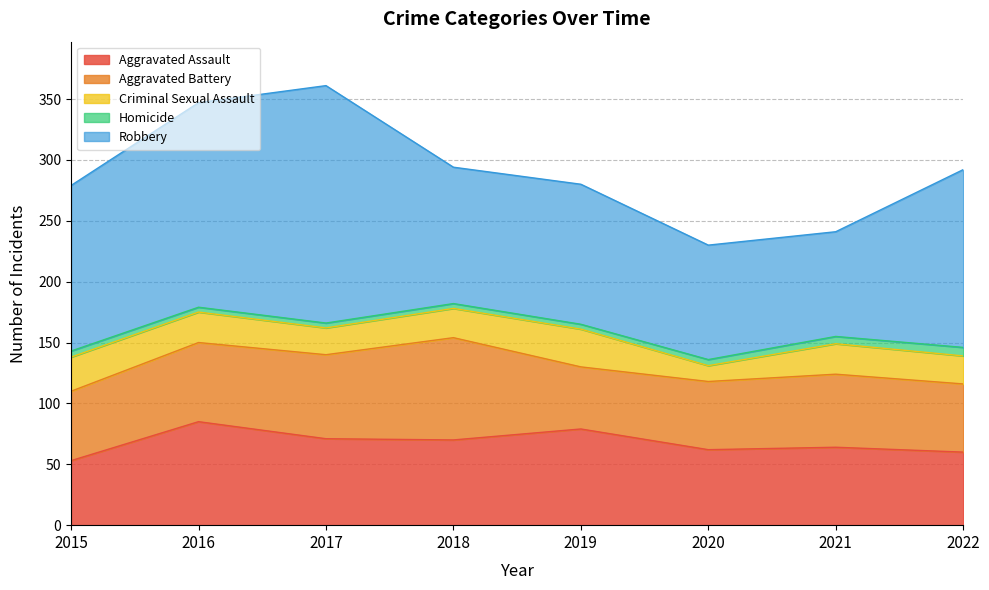

How many distinct data groups are displayed?

5